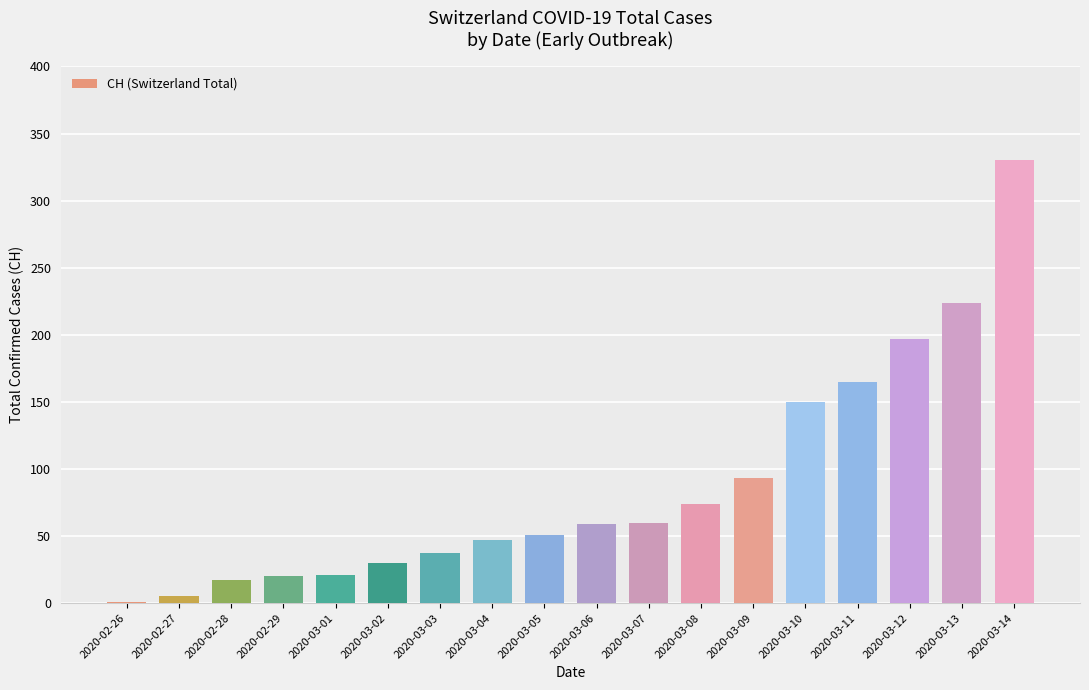

True or false: the data shows 1 at 2020-02-26.

True